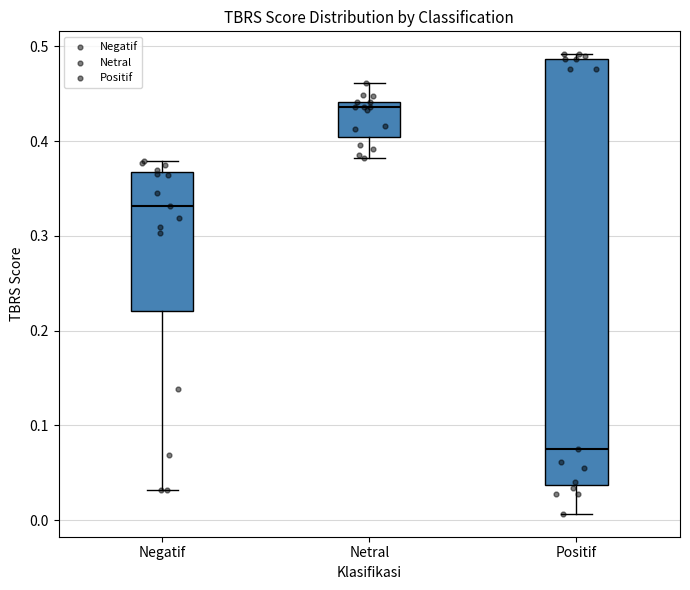

Comparing the boxes themselves (not the whiskers), which one is the tallest?

Positif